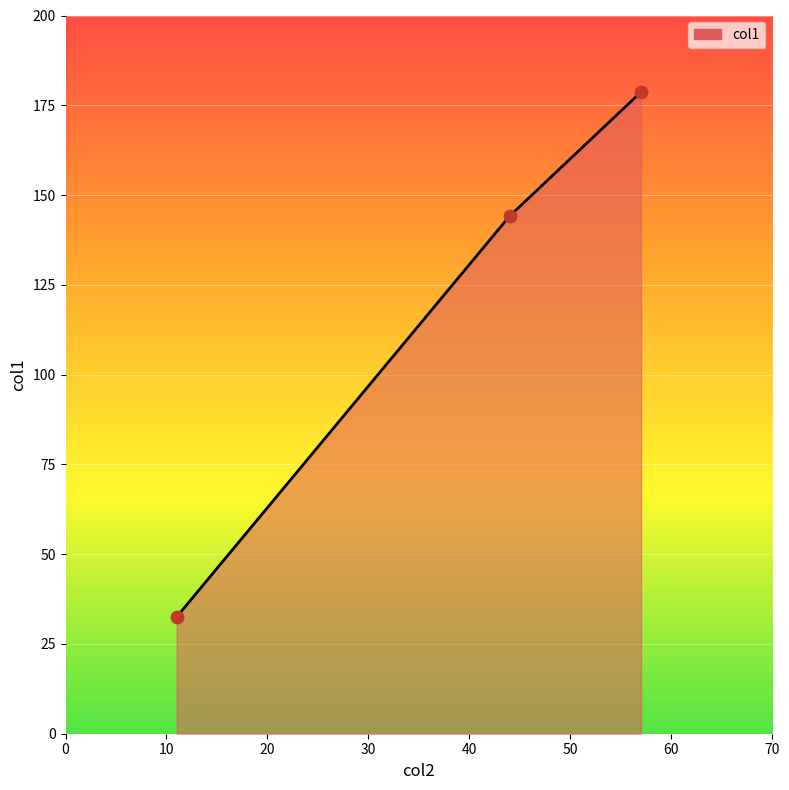

What is the smallest value displayed?

32.5